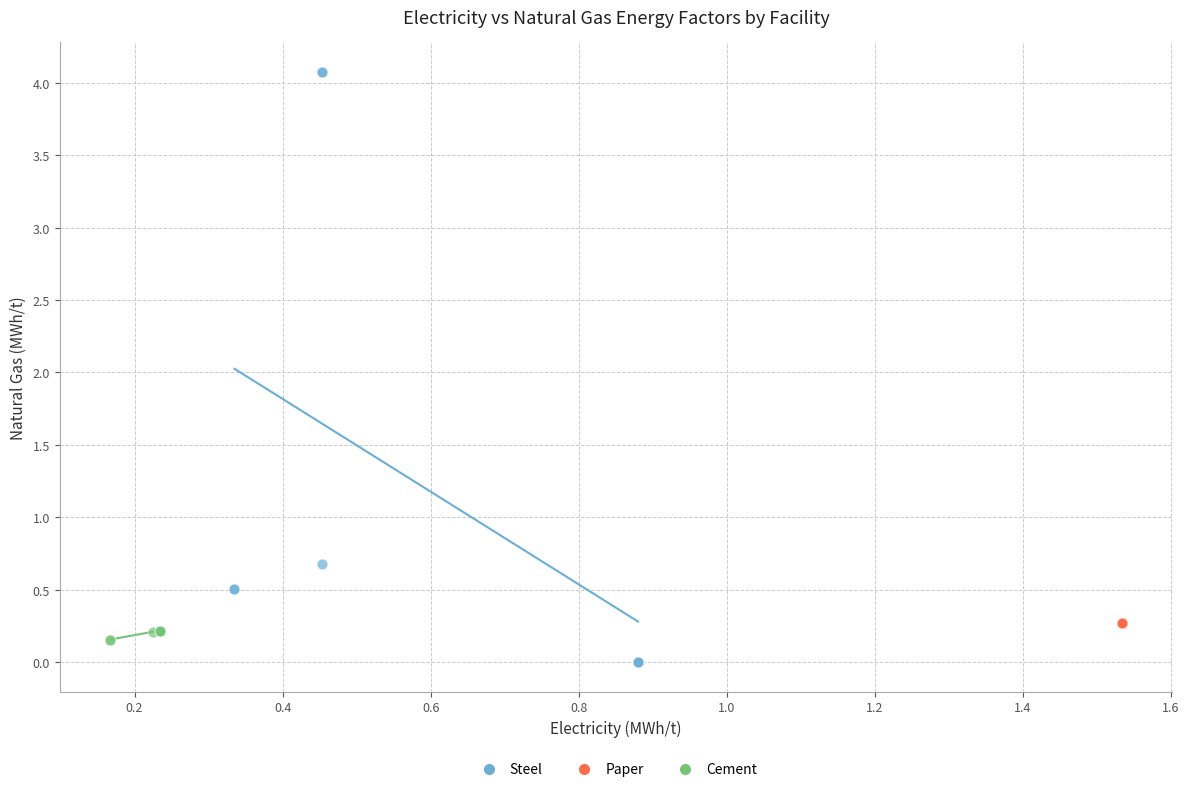

Which series reaches the maximum Y coordinate?

Steel